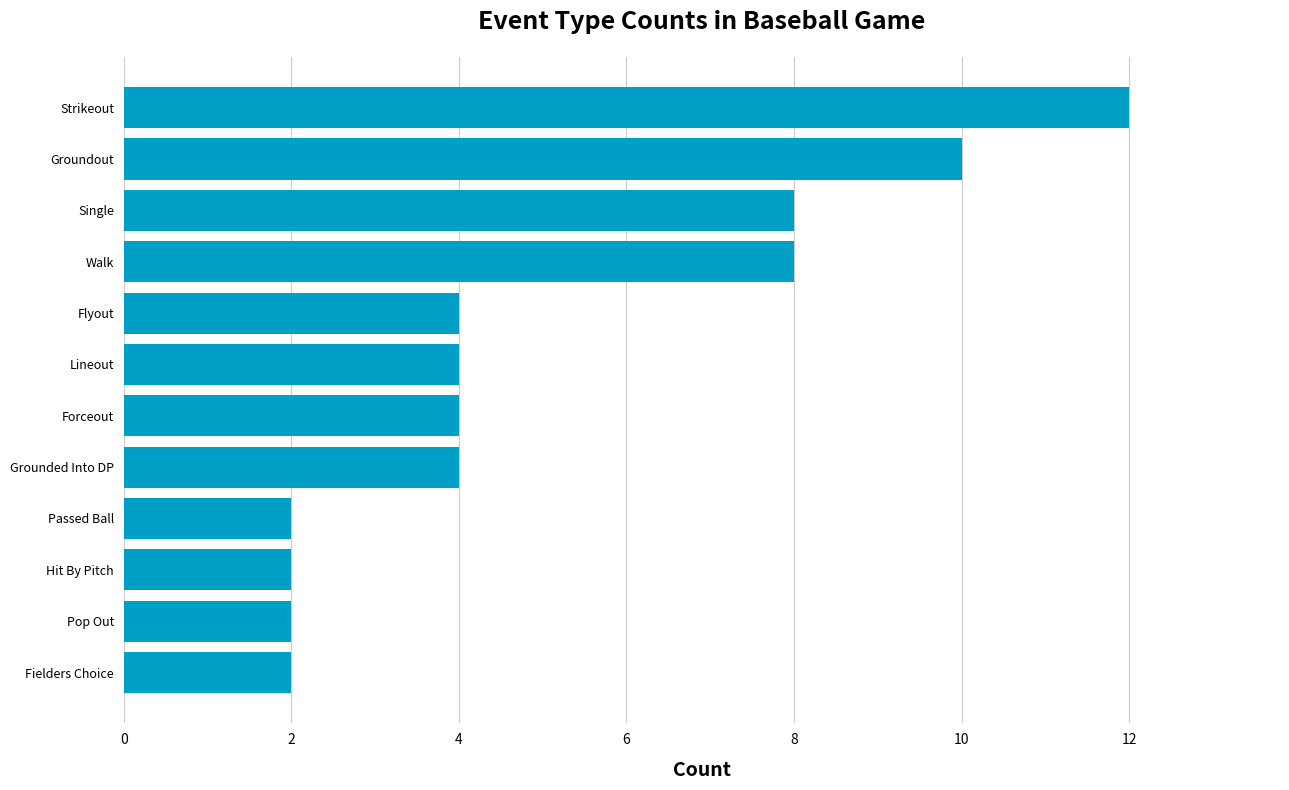

What is the ratio of the value at Single to the value at Hit By Pitch?

4.0